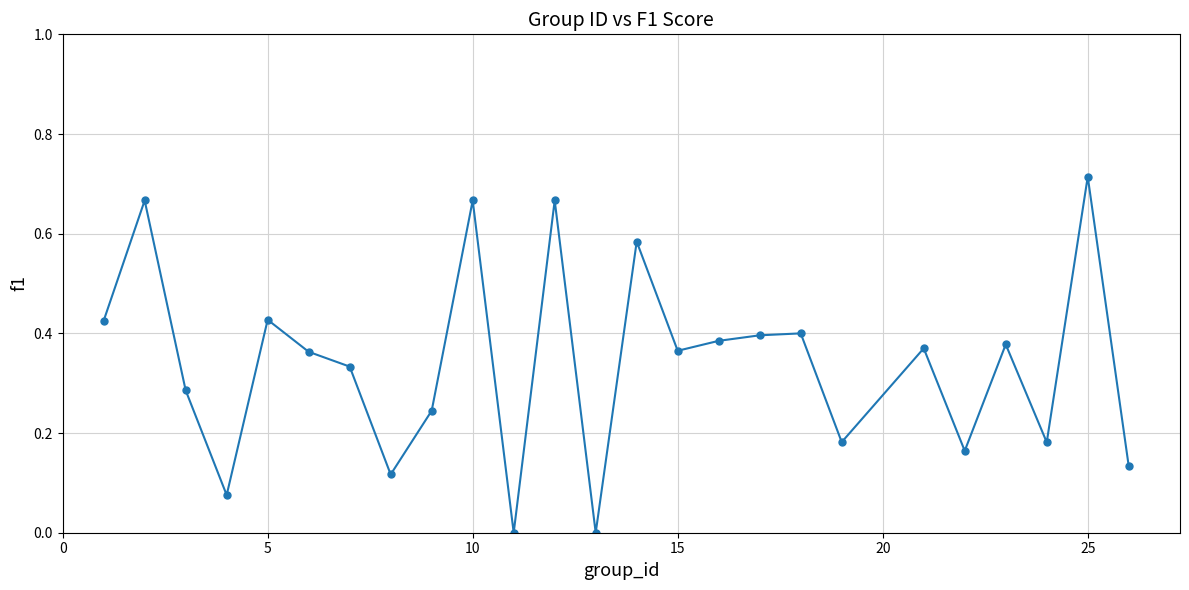

How many distinct data groups are displayed?

1